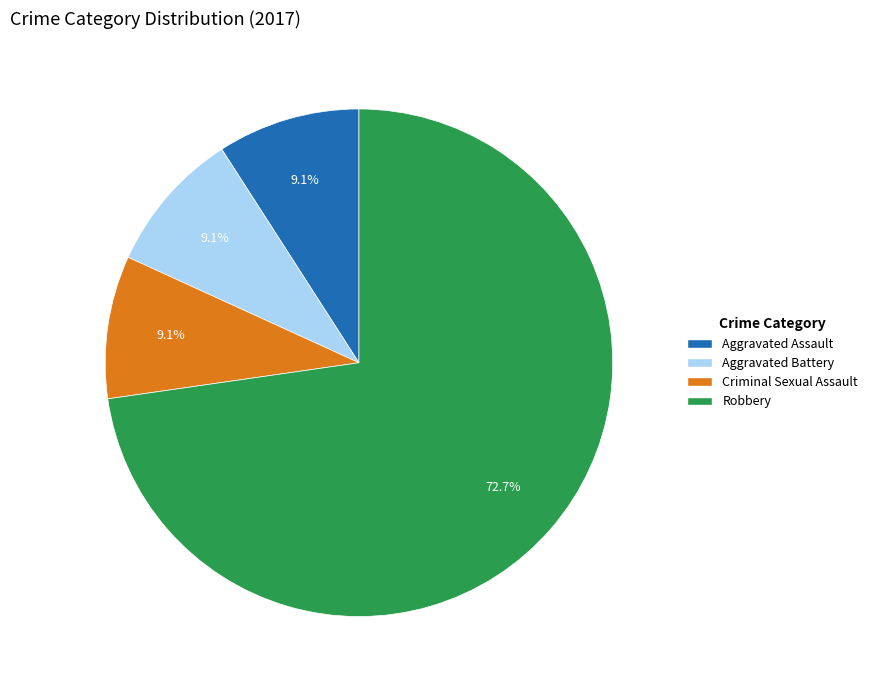

Is there any slice that represents more than half of the pie?

Yes